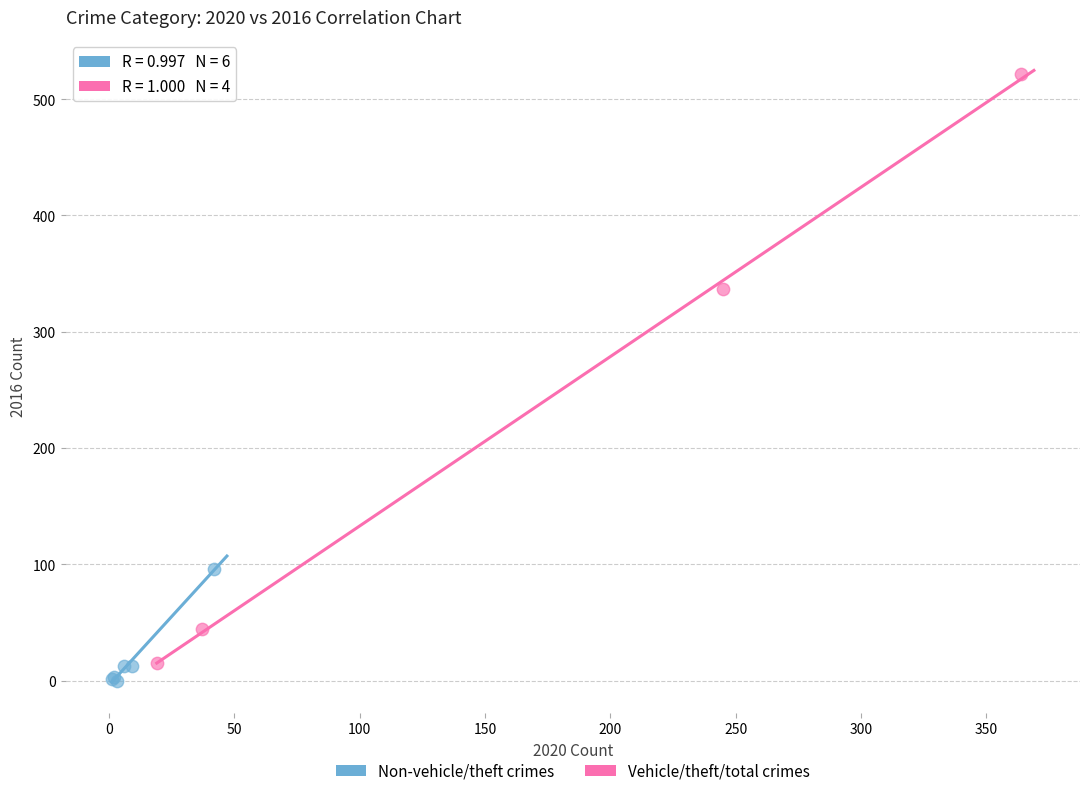

Which series reaches the maximum Y coordinate?

Vehicle/theft/total crimes